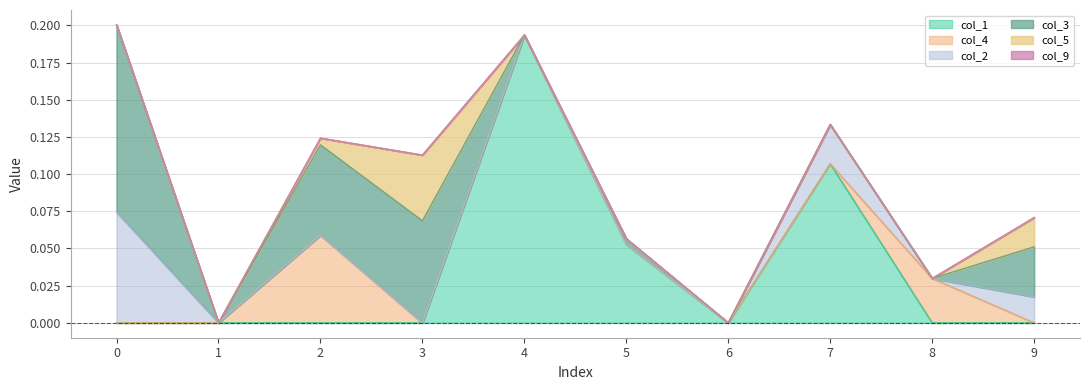

How many categories are shown in the chart?

10